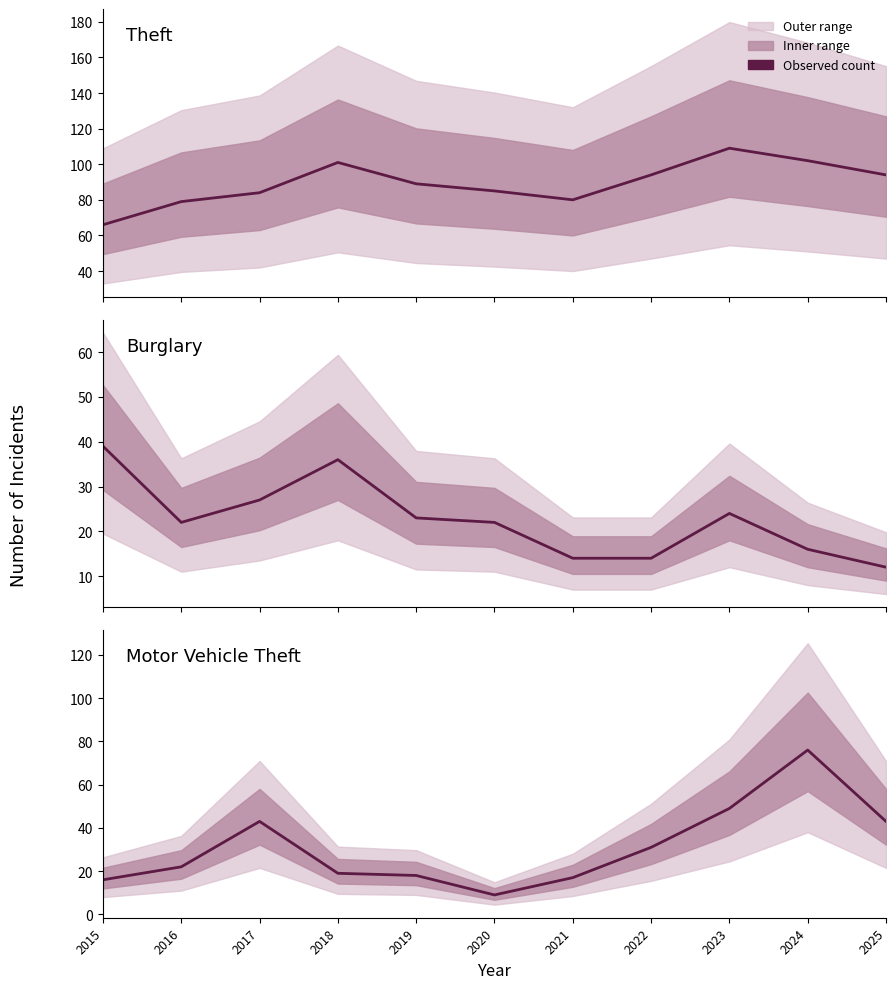

Between 2017 and 2023, which series saw the biggest shift?

Theft